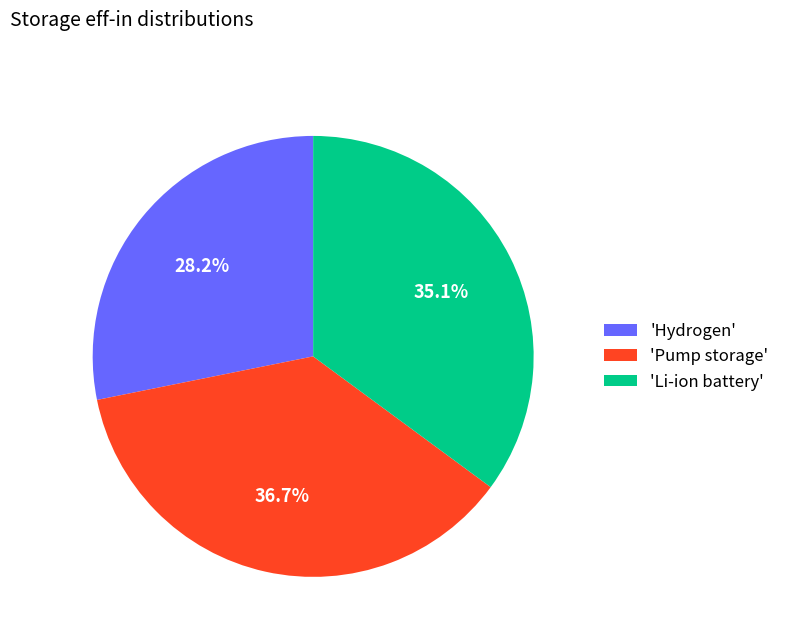

What is the largest slice in the pie chart?

'Pump storage'